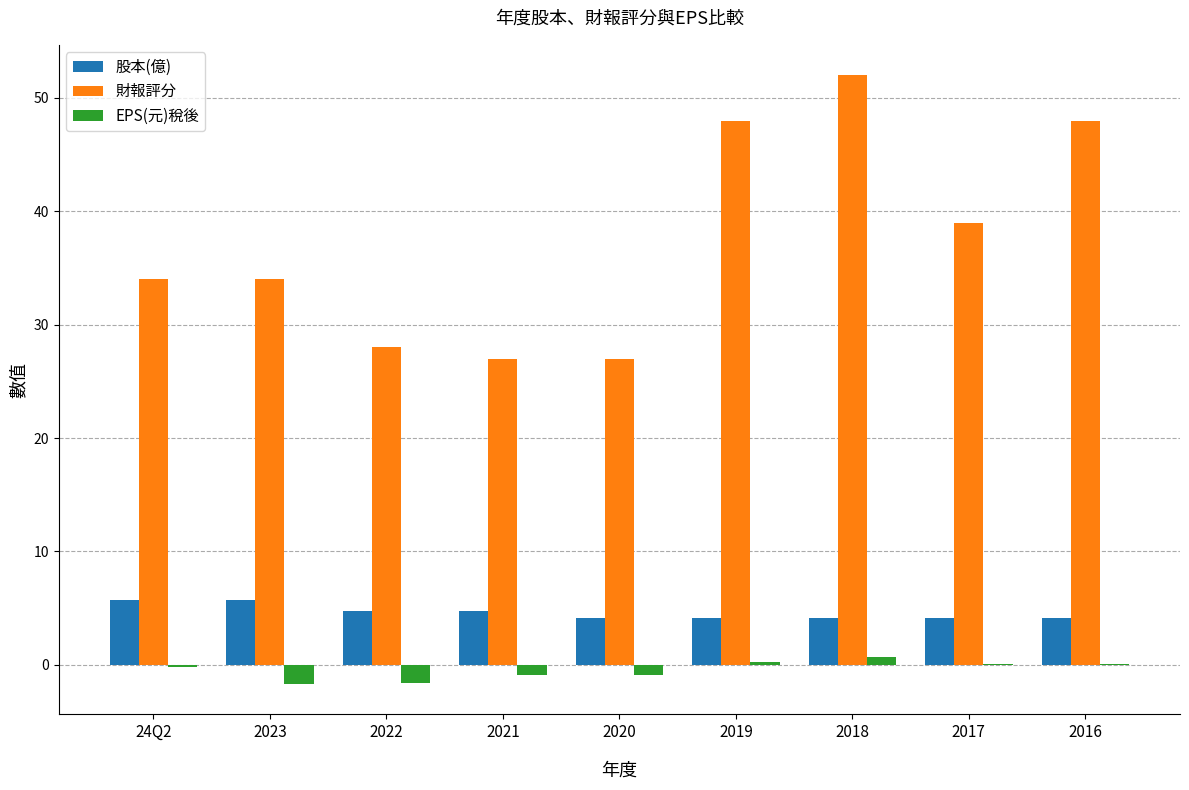

True or false: 財報評分 has a value of 15.1 at 2016.

False